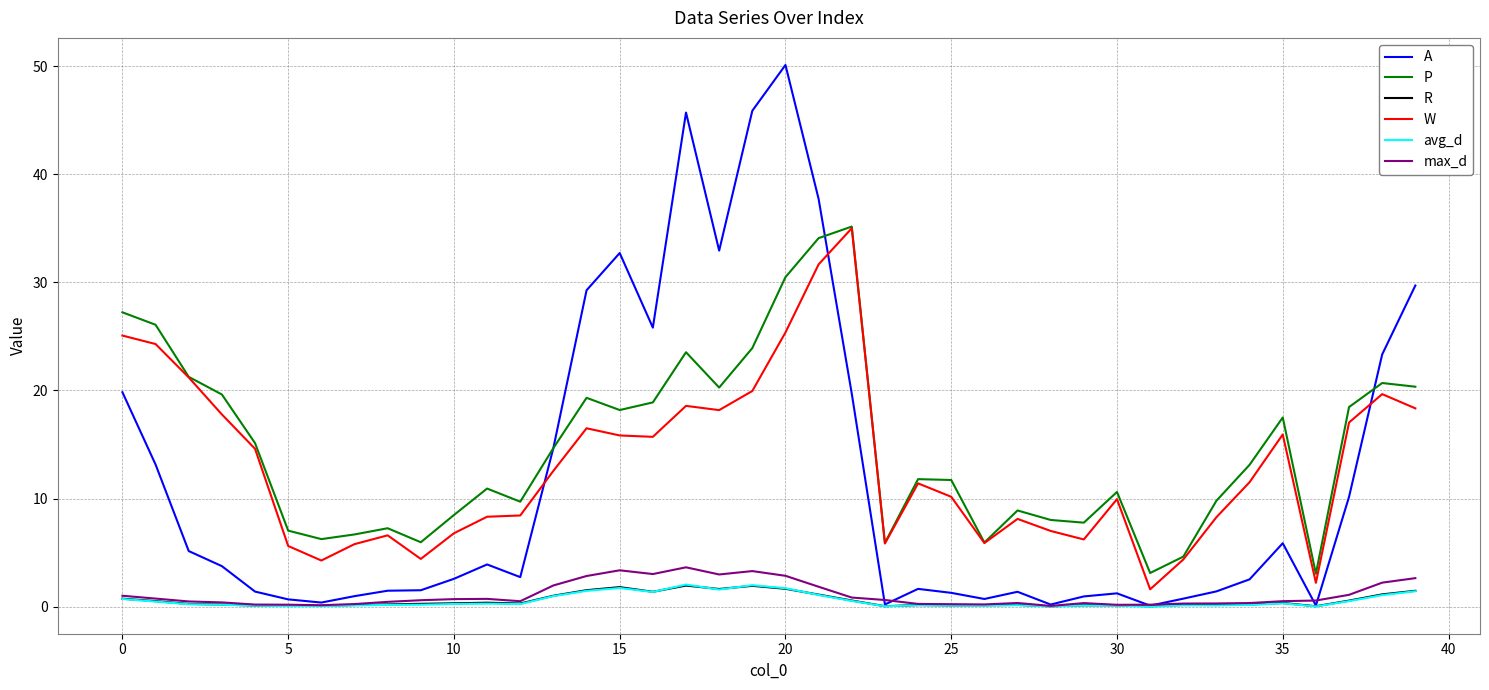

What is the maximum value for R?

1.9